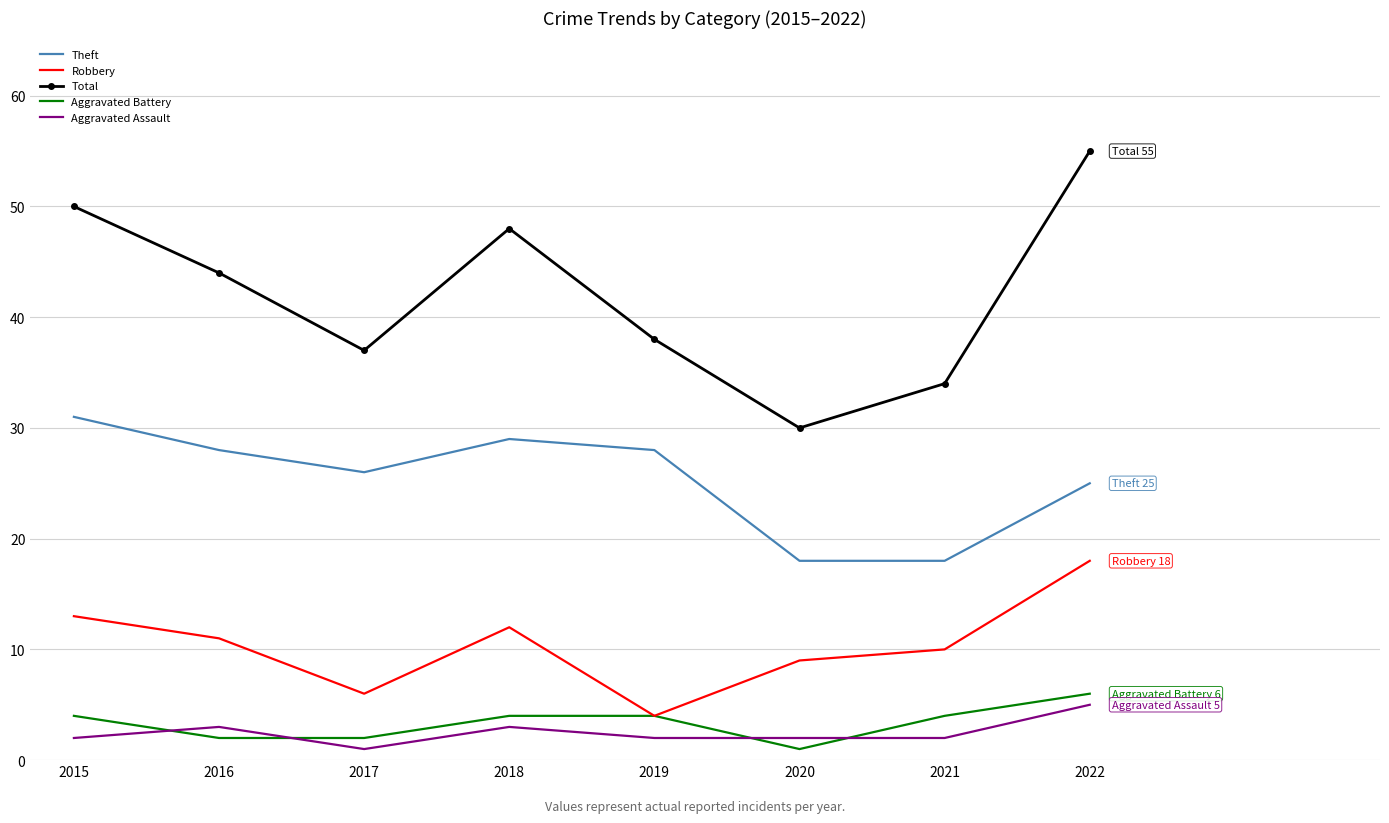

Which category has the highest value in the Total series?

2022